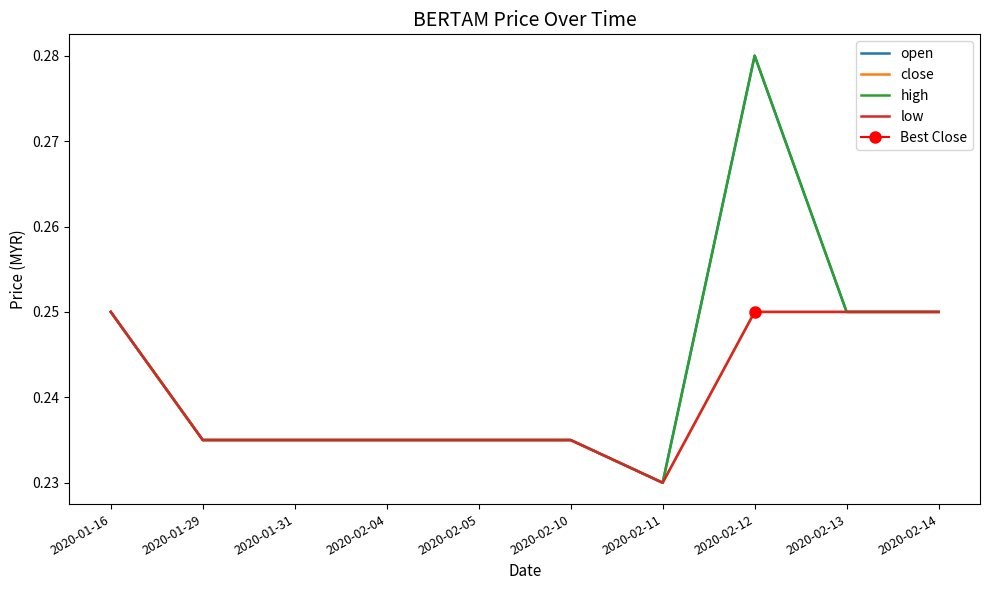

How many lines are shown in the chart?

4